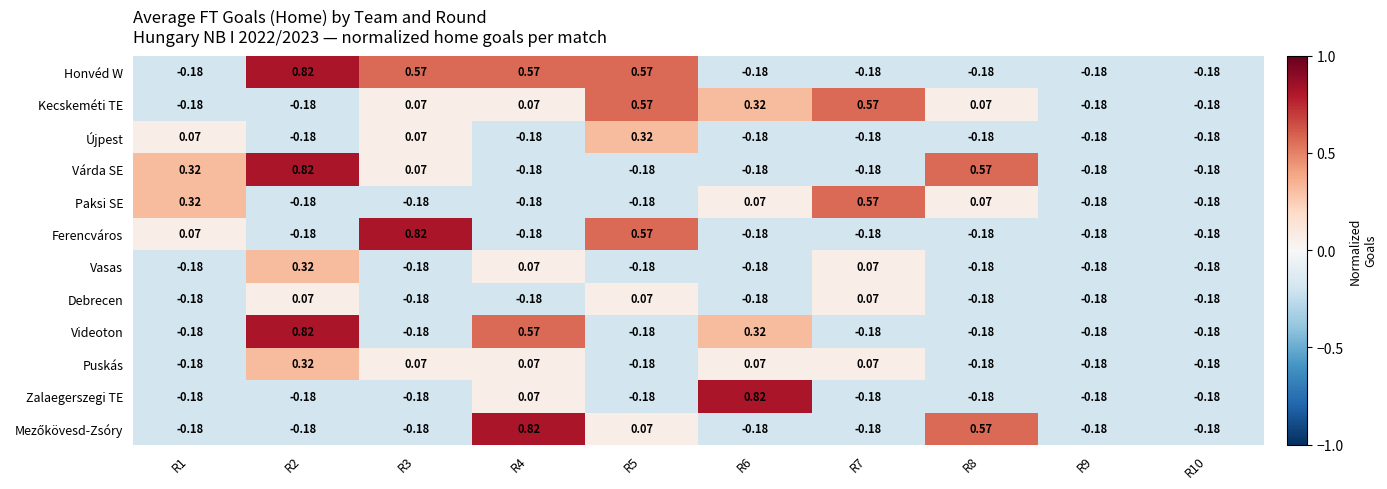

How many values in the Várda SE series are below 0?

6